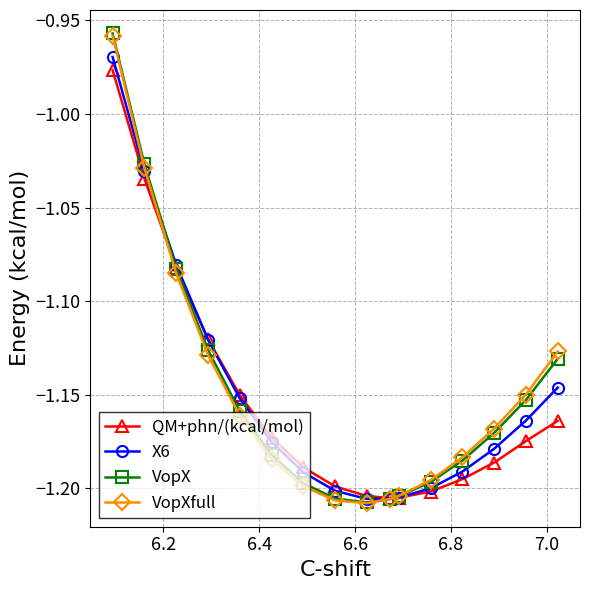

How many lines are shown in the chart?

4